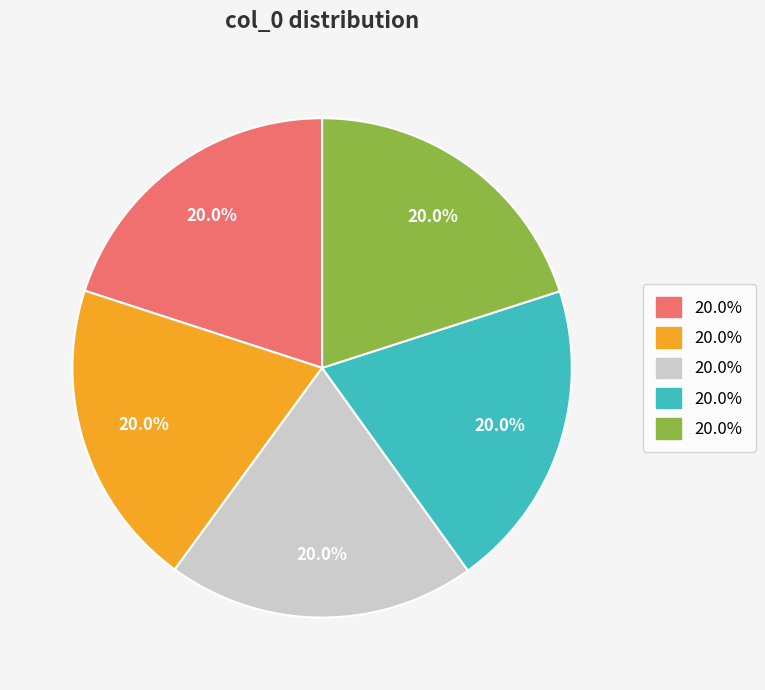

Count the number of slices in the pie.

5